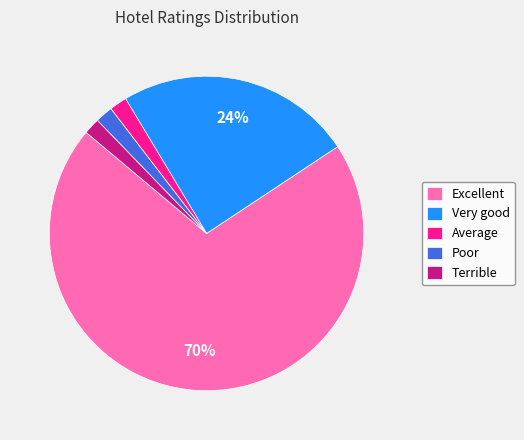

What is the largest slice in the pie chart?

Excellent